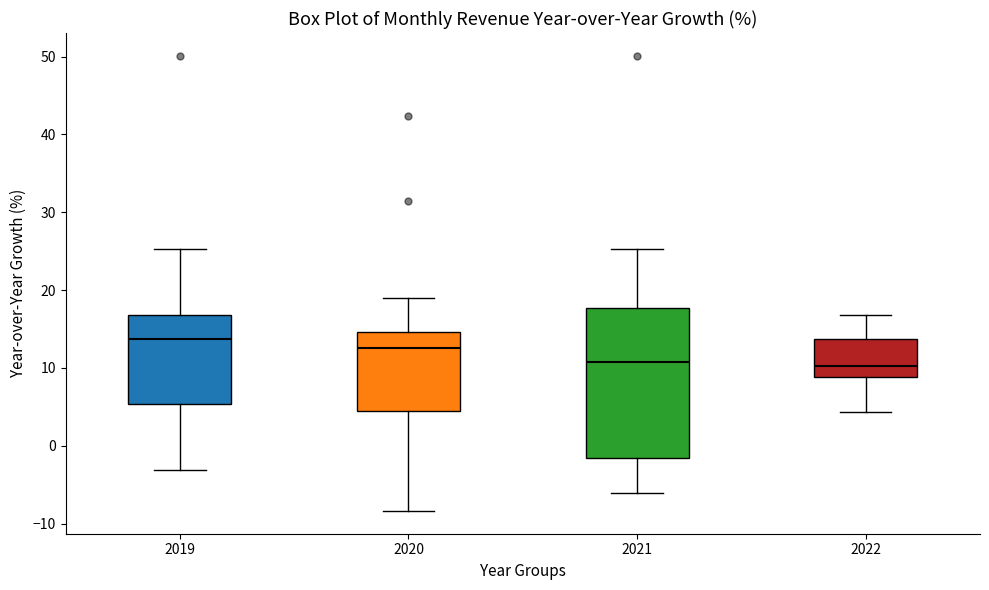

Reading left to right, read every box against the y-axis: the position of its median line, the range the box covers, and the ends of its whiskers. The values are not printed on the chart, so give them approximately, as read against the axis.

2019: median 14, box 5 to 17, whiskers -3 to 25
2020: median 13, box 4 to 15, whiskers -8 to 19
2021: median 11, box -2 to 18, whiskers -6 to 25
2022: median 10, box 9 to 14, whiskers 4 to 17